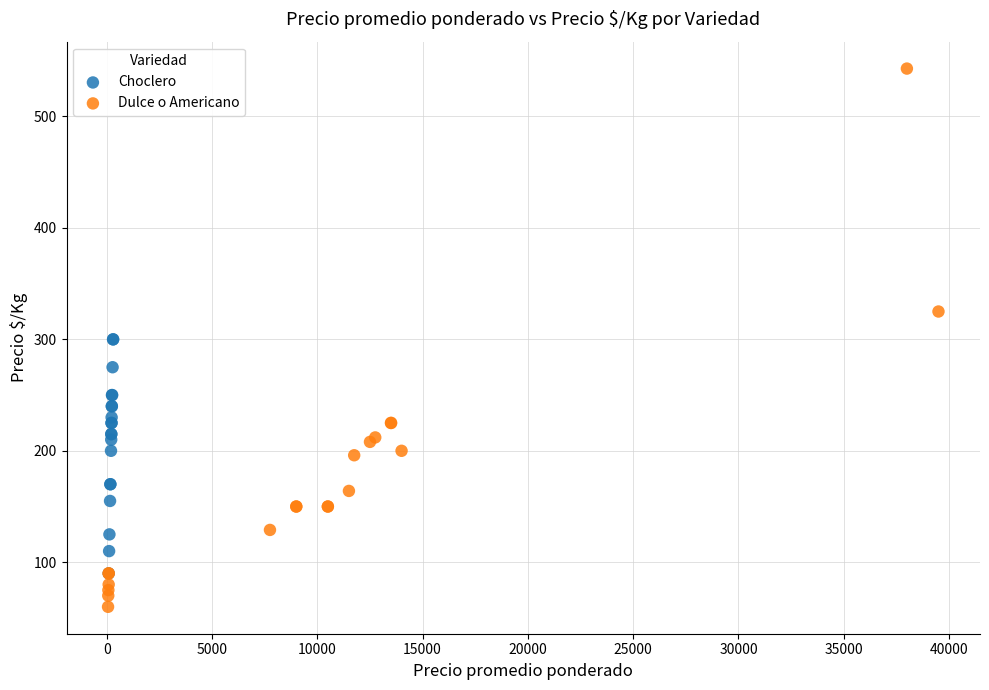

Which series reaches the minimum Y coordinate?

Dulce o Americano